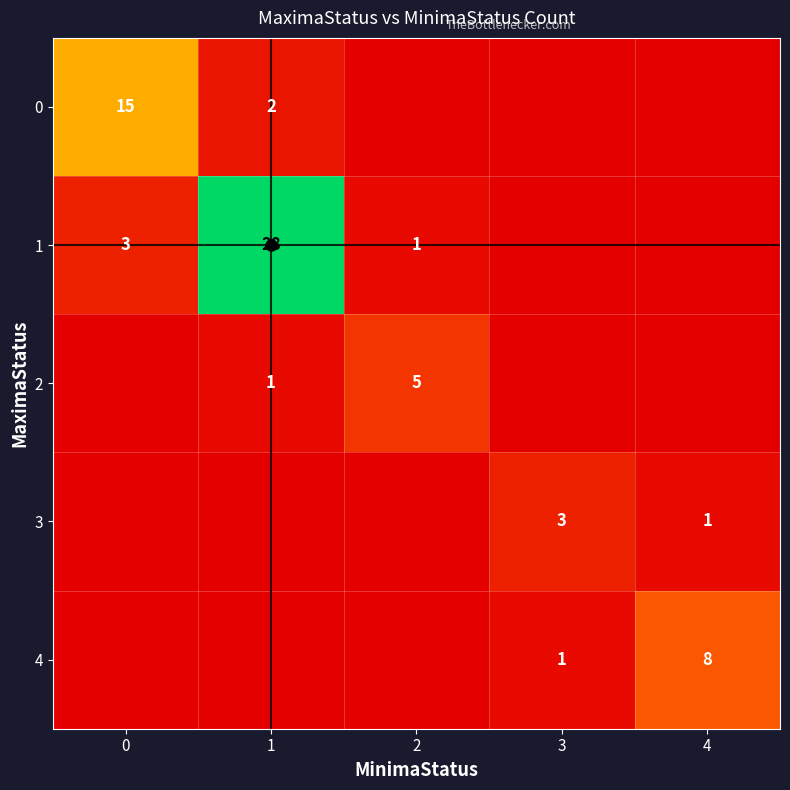

The 3 series shows 1 at 4. True or false?

True